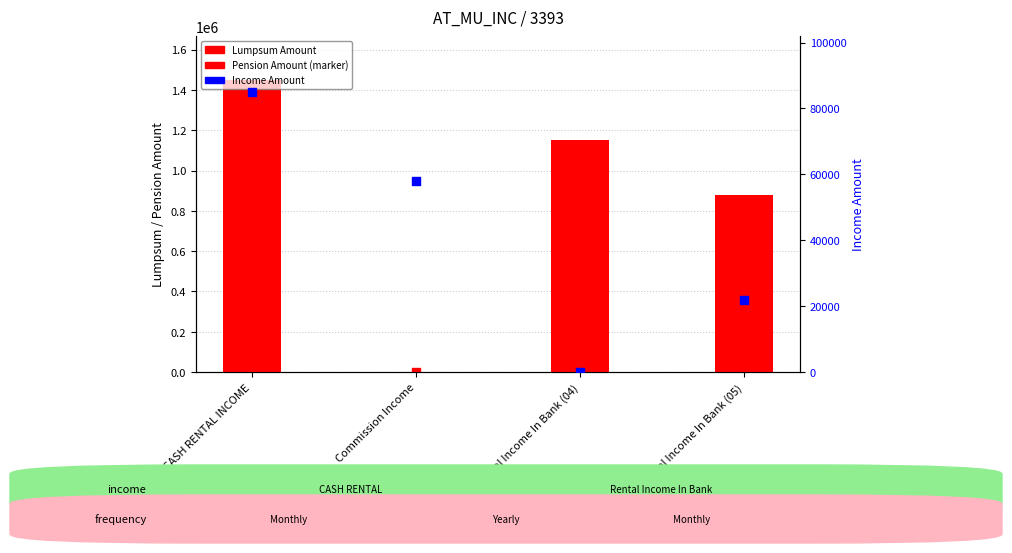

What are all the series names shown in the legend?

Lumpsum Amount, Pension Amount, Income Amount